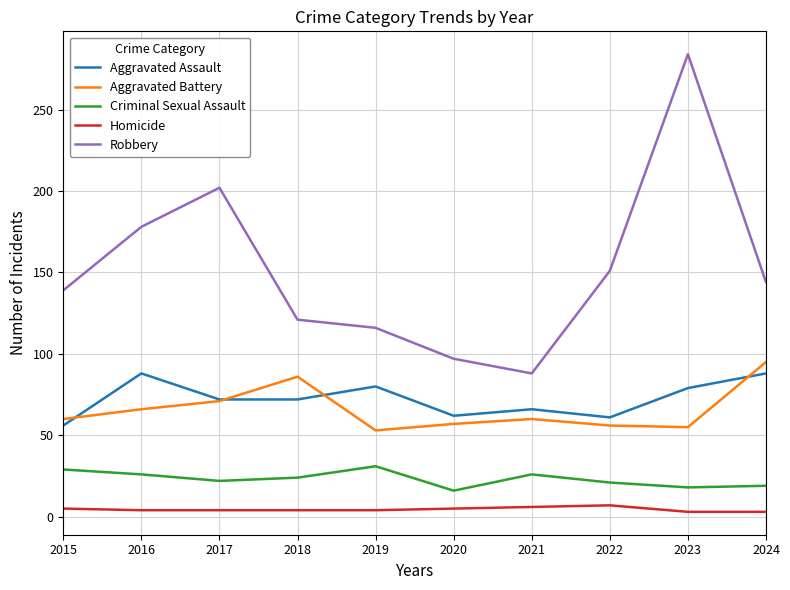

At which label does Robbery reach its minimum?

2021